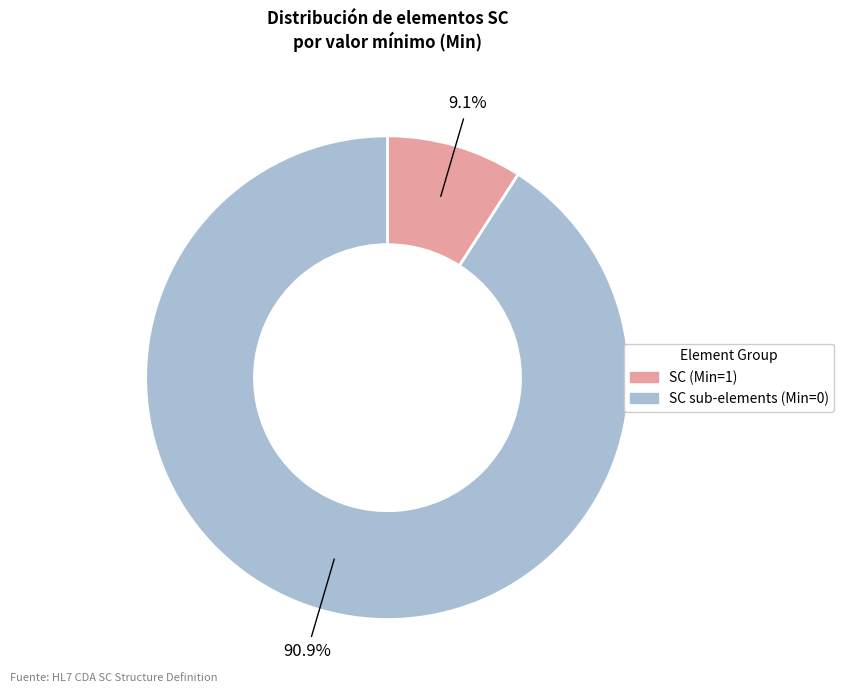

Does any single category account for the majority?

Yes